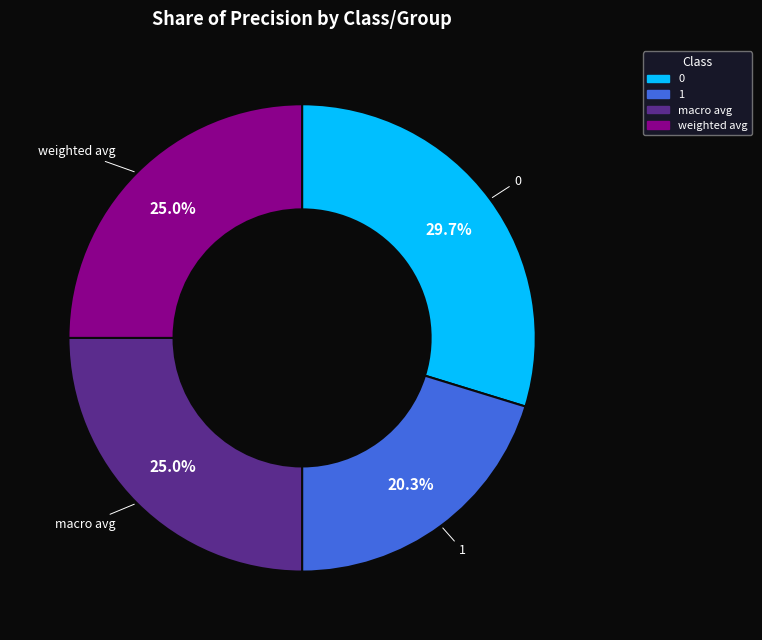

To the nearest percent, what is the difference between the 0 and macro avg slice percentages?

5%